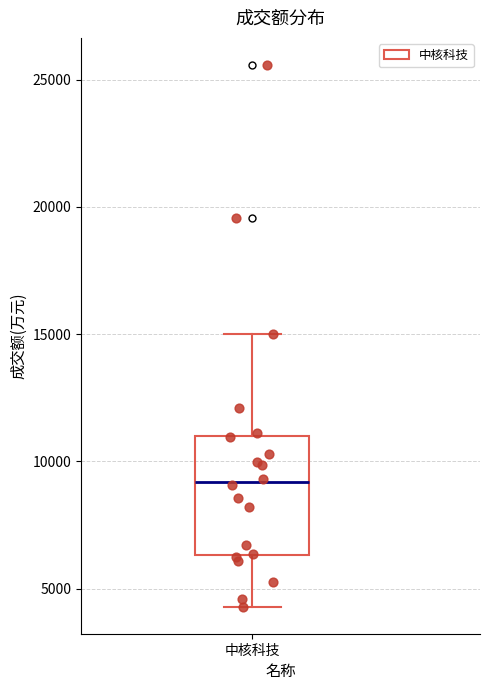

Transcribe this box plot: give where the median line is, the range the box spans, and where the two whiskers end, as read against the y-axis. The values are not printed on the chart, so give them approximately, as read against the axis.

median 9000, box 6500 to 11000, whiskers 4500 to 15000